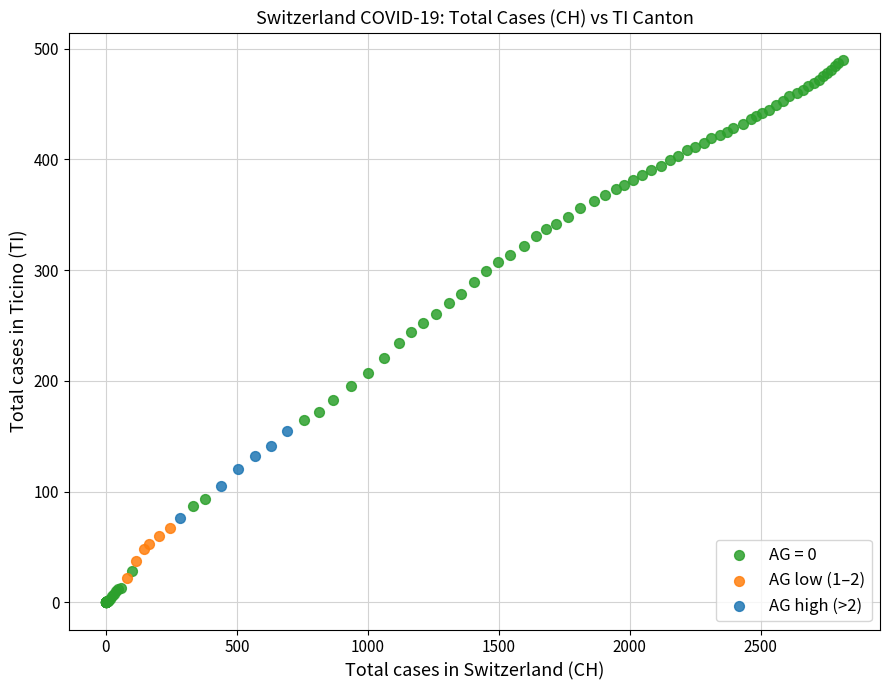

Which series reaches the minimum Y coordinate?

AG = 0